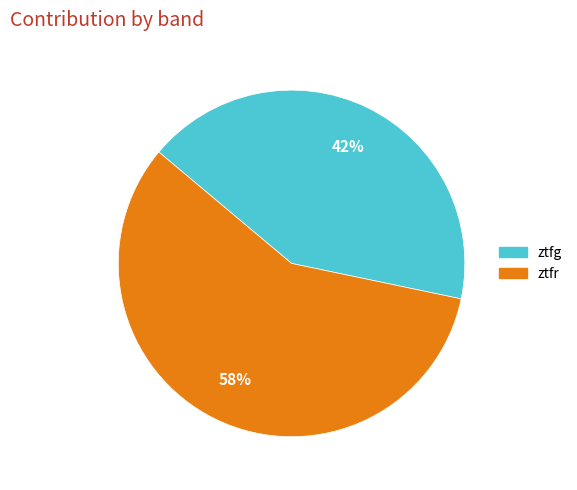

To the nearest percent, what is the difference between the largest and smallest slice percentages?

16%